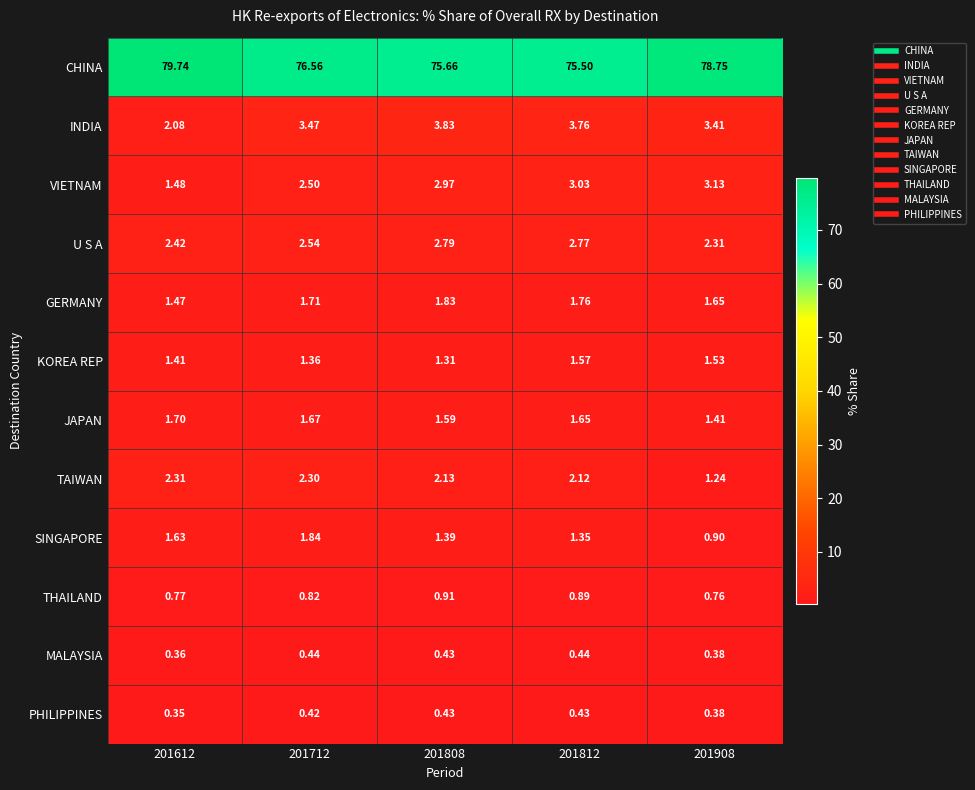

Which series has the largest range (max minus min)?

CHINA